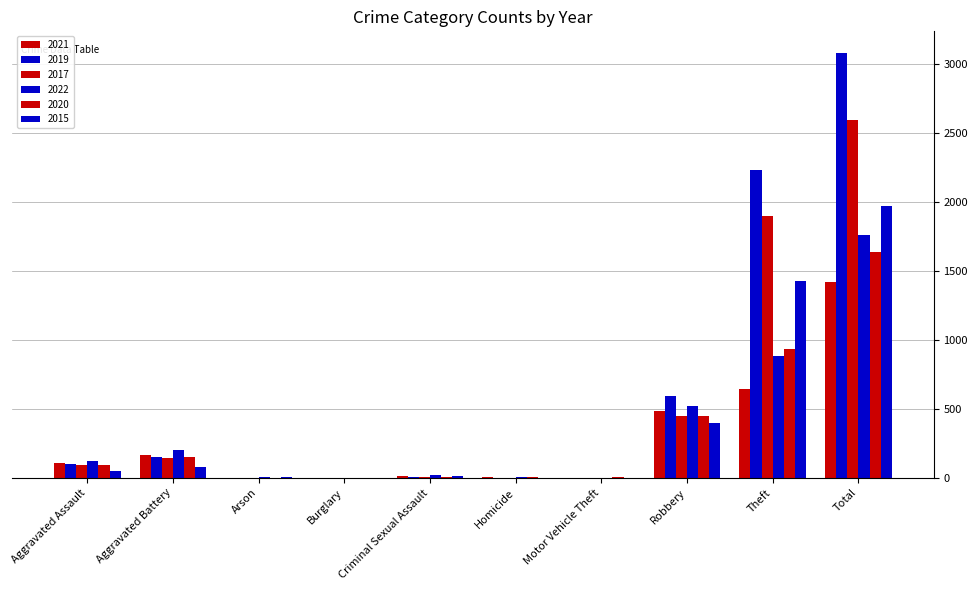

The value of 2022 at Theft is 880. True or false?

True